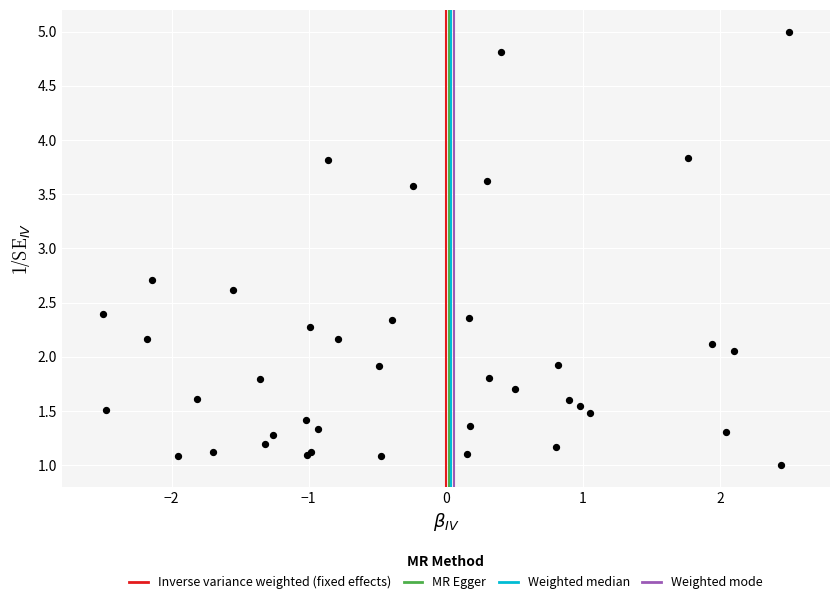

What Y value in the scatter plot is closest to 3?

2.7